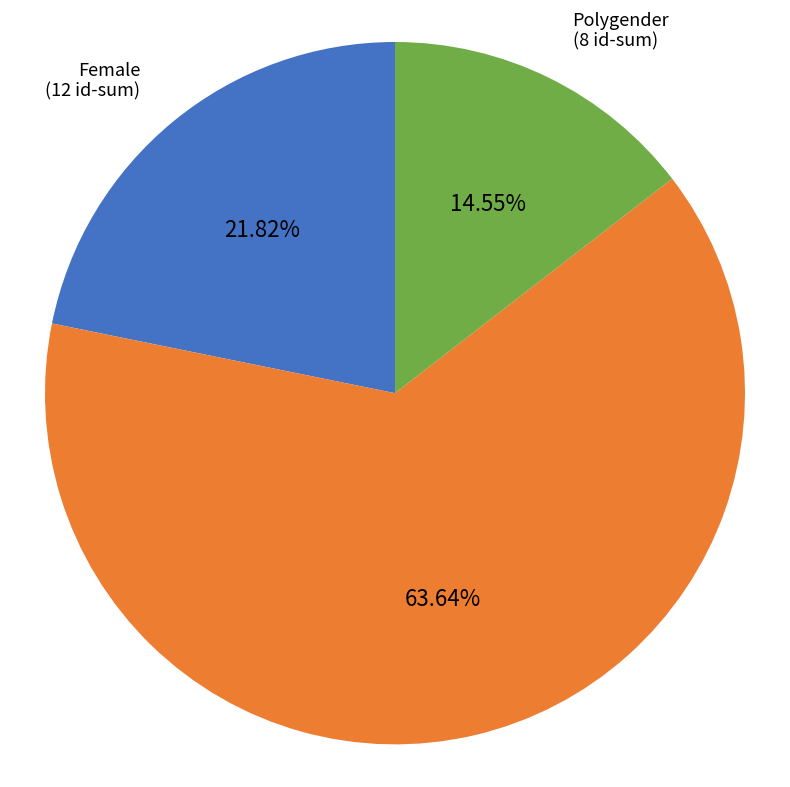

Does any single category account for the majority?

Yes